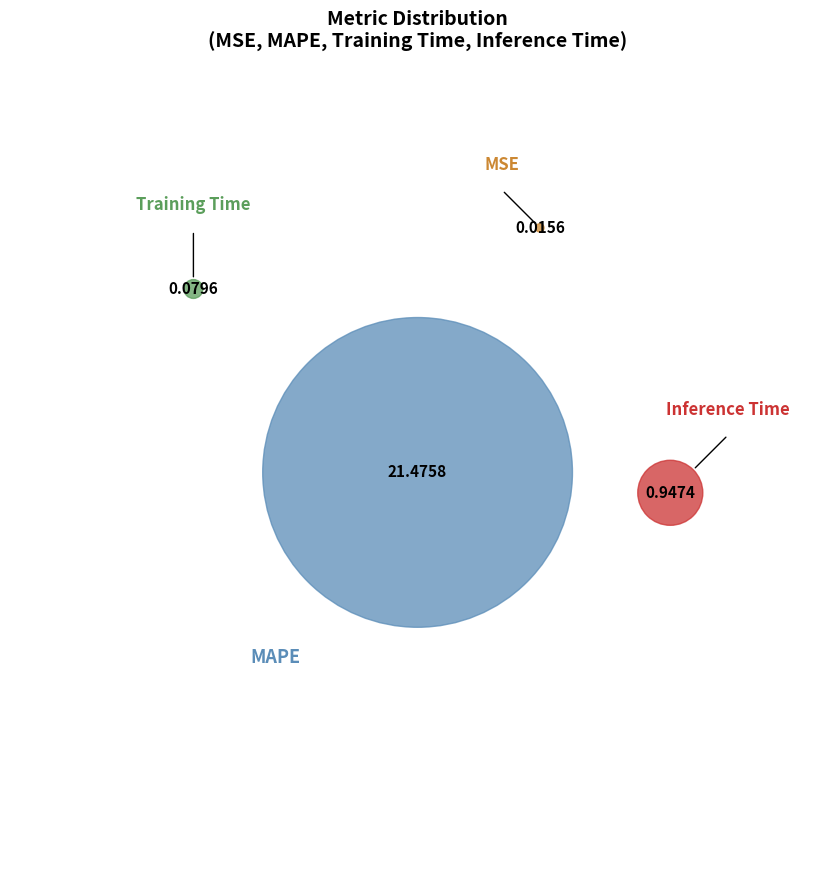

What is the change in value from Training Time to Inference Time?

+0.9